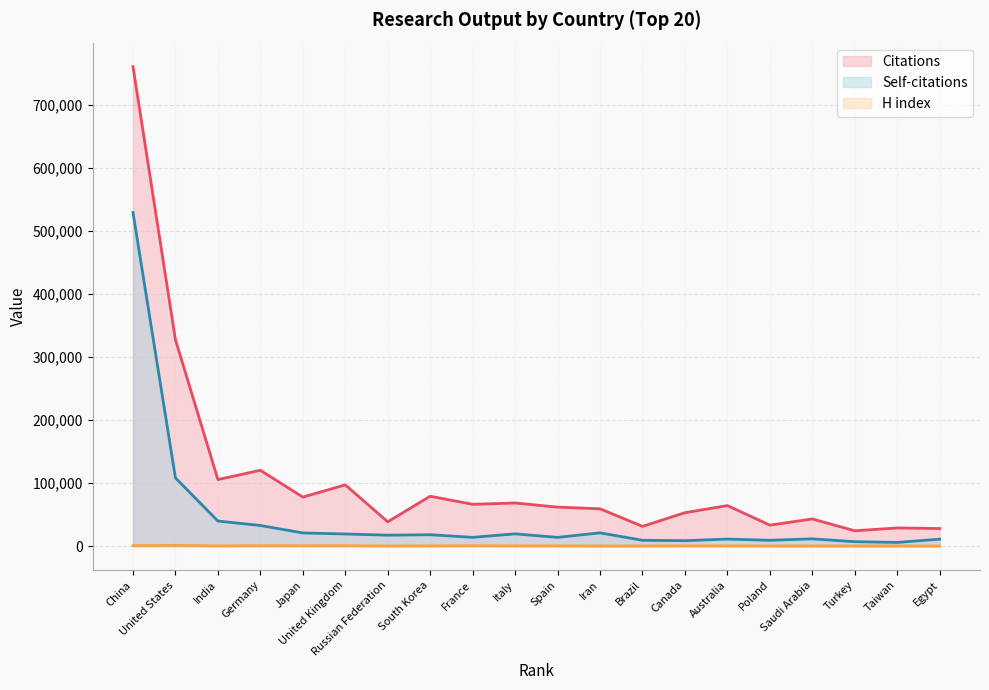

What is the total value across all series at United Kingdom?

117237